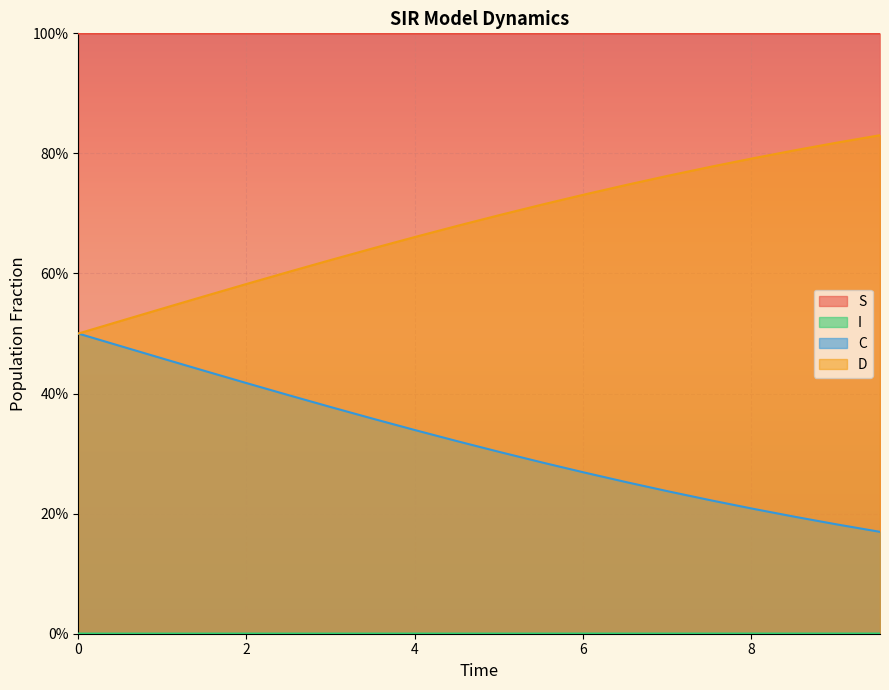

True or false: C and I cross at least once.

False